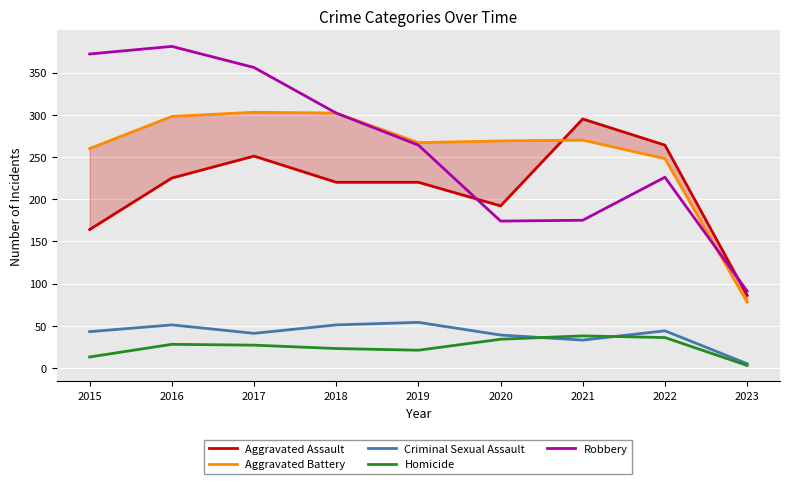

At 2020, list the series in order from smallest to largest.

Homicide, Criminal Sexual Assault, Robbery, Aggravated Assault, Aggravated Battery